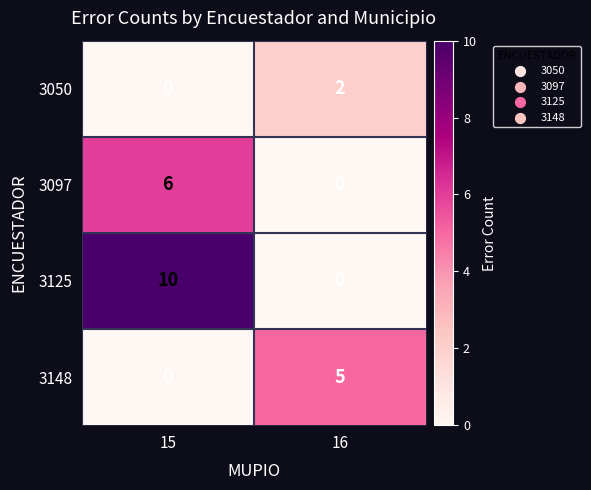

Is it true that 3125 equals 0 at 16?

True